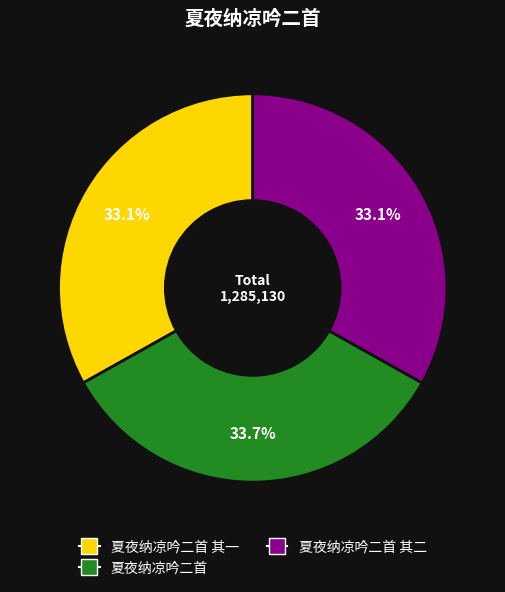

Is there any slice that represents more than half of the pie?

No